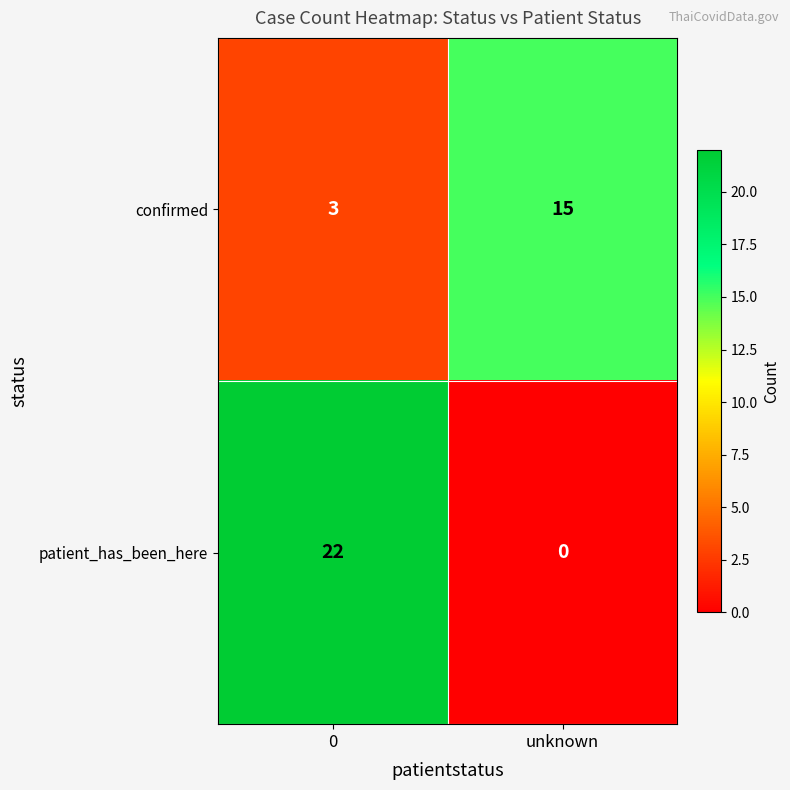

List the series in order of their peak value, lowest first.

confirmed, patient_has_been_here